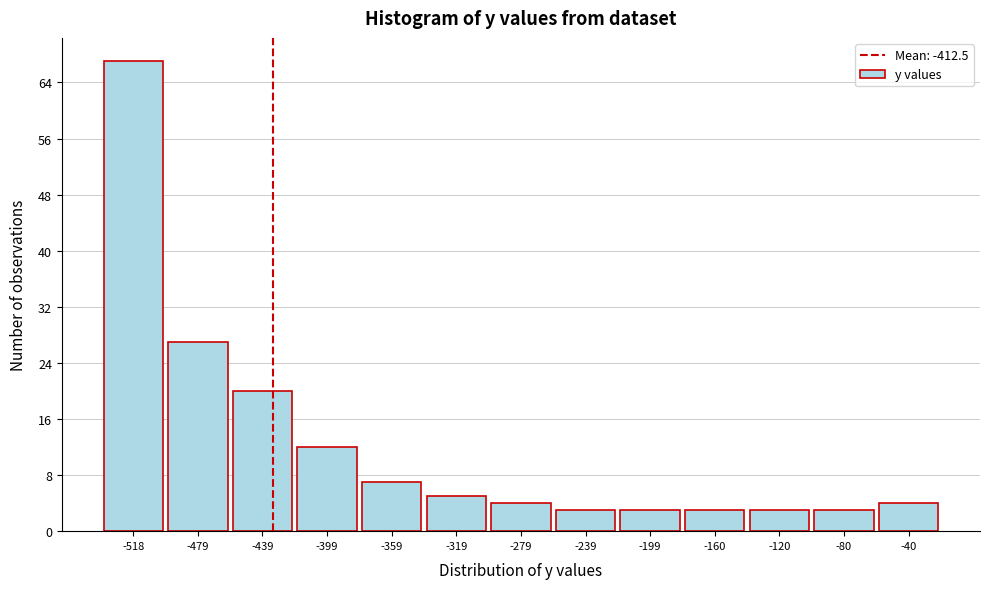

Reading left to right, list all the values displayed in this chart.

-518=67	-479=27	-439=20	-399=12	-359=7	-319=5	-279=4	-239=3	-199=3	-160=3	-120=3	-80=3	-40=4